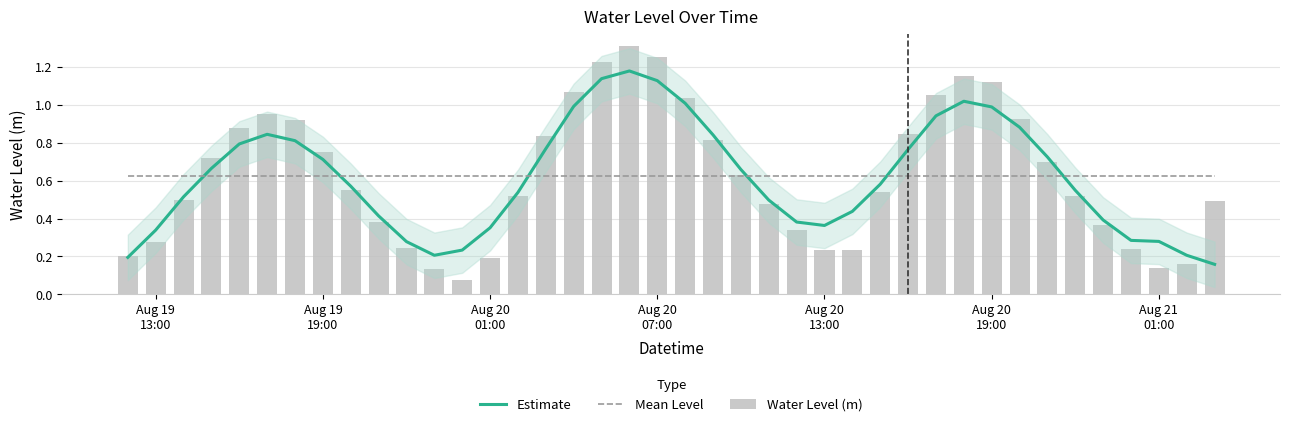

The value of Estimate at 38 is 0.3. True or false?

False